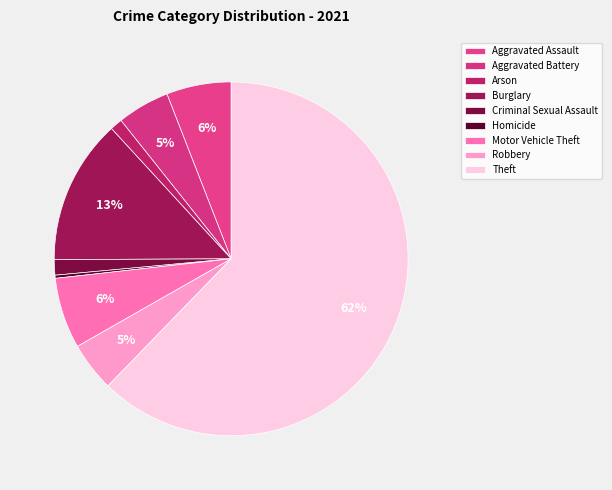

How many segments does this pie chart have?

9